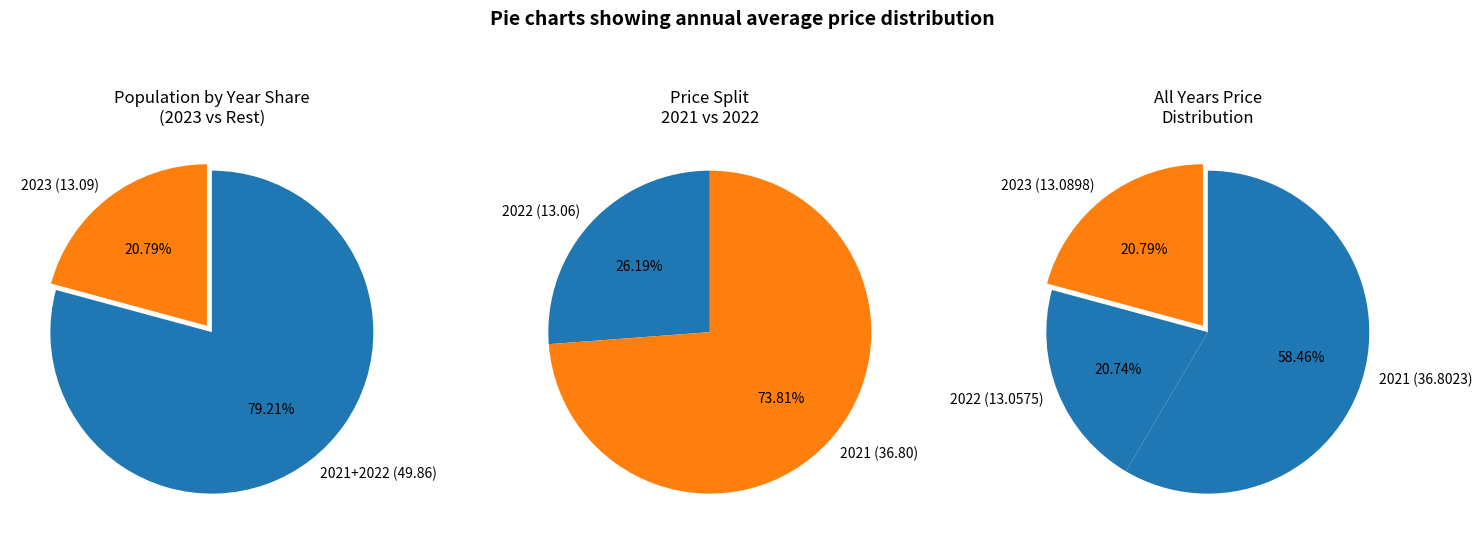

To the nearest percent, what is the difference between the largest and smallest slice percentages?

38%